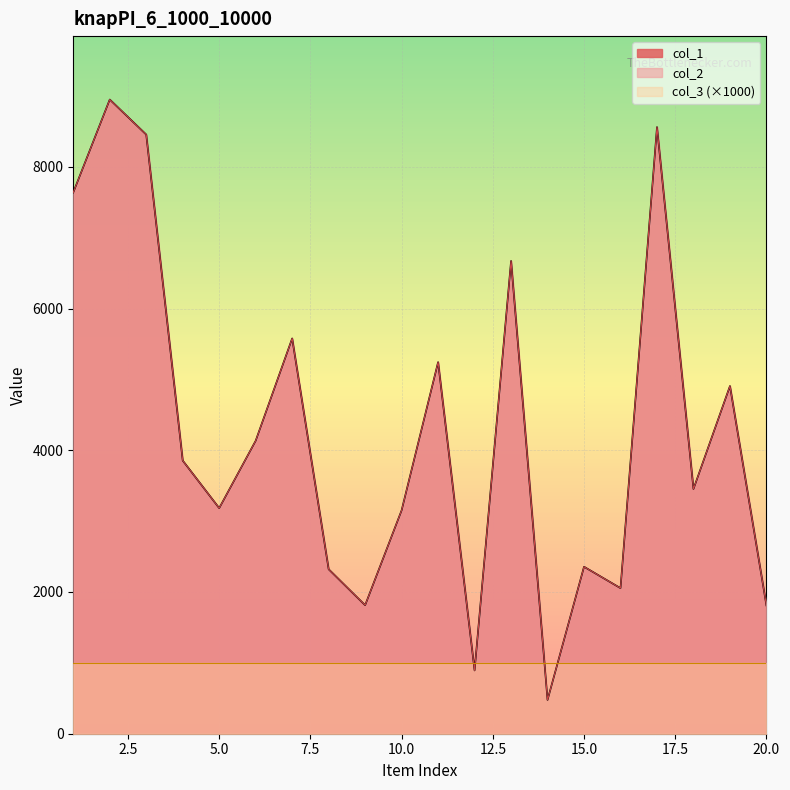

What is the value of the col_1 point at the 3rd from the left?

8454